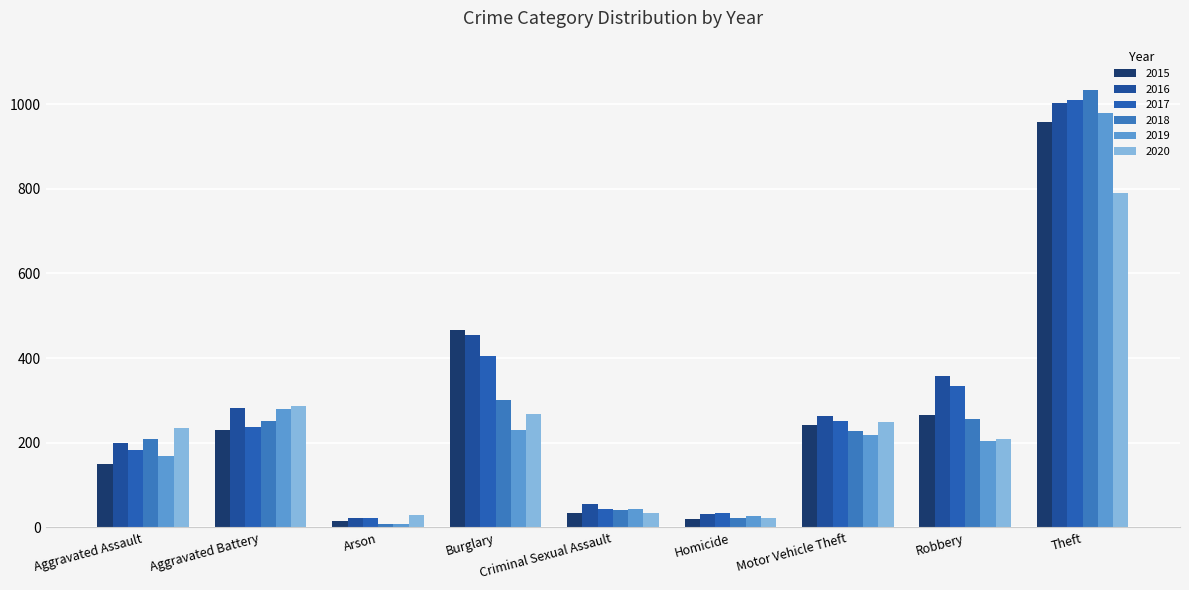

Is the value of 2020 at Burglary greater than the value of 2016 at Aggravated Assault?

Yes